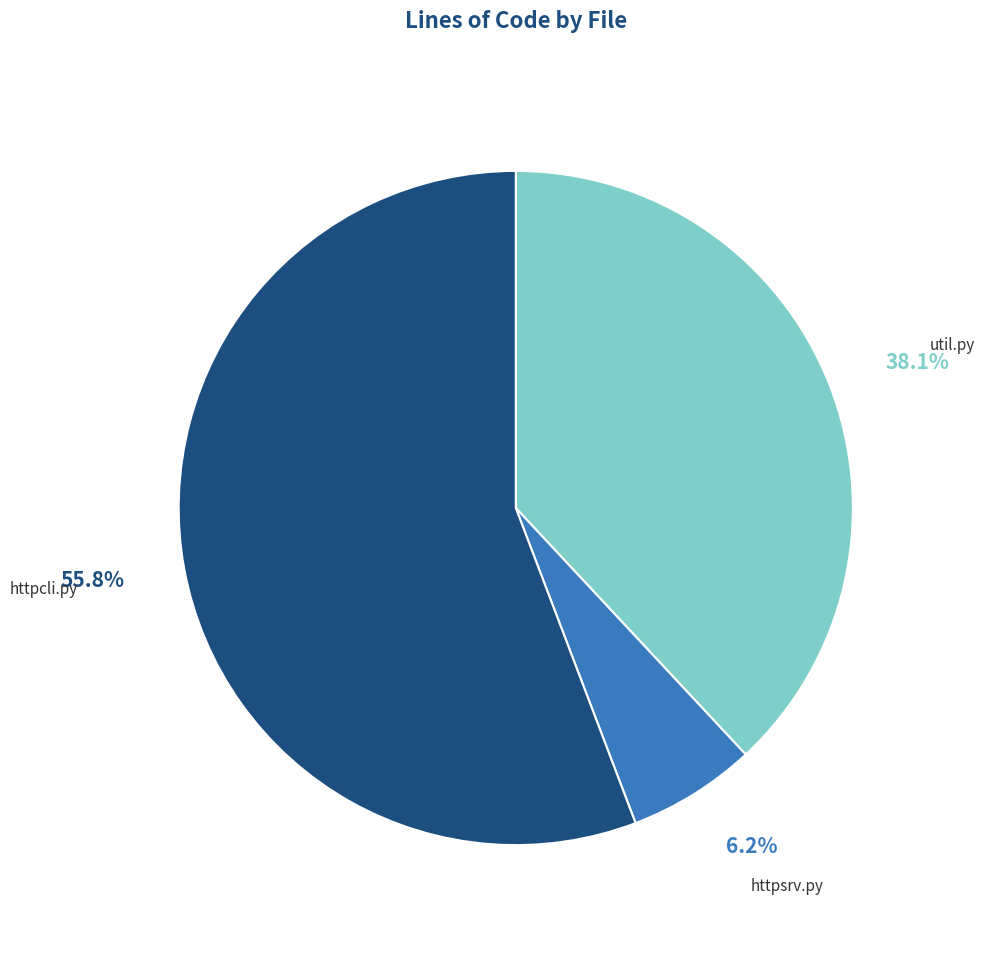

Is there any slice that represents more than half of the pie?

Yes